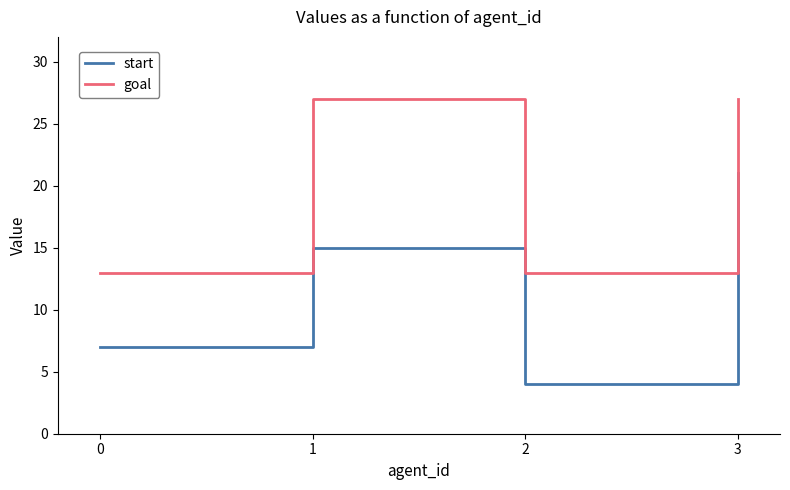

Is the value of goal at 1 greater than the value of start at 2?

Yes